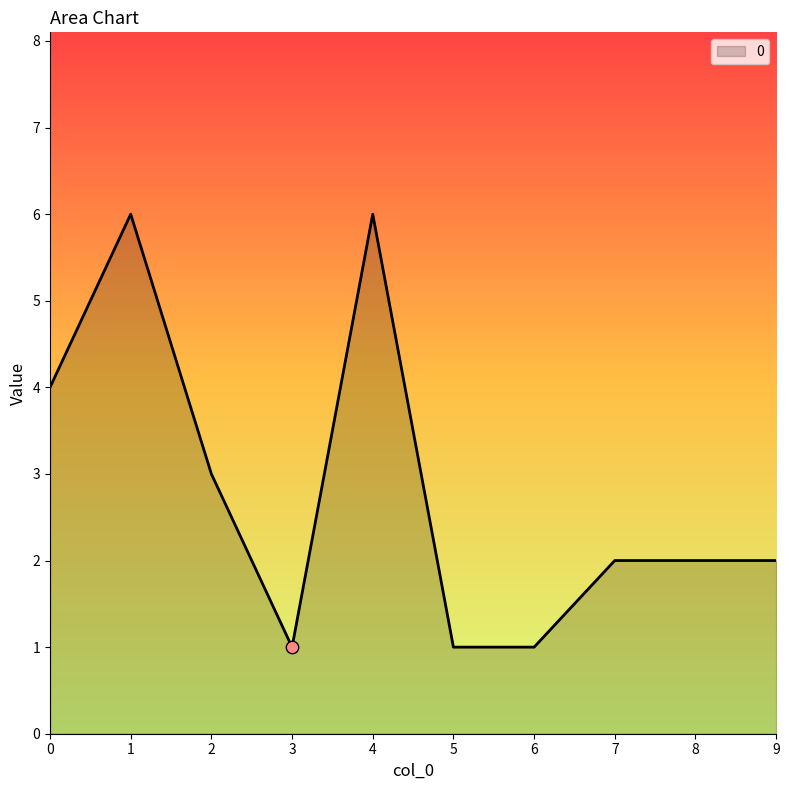

Which has a higher value, 9 or 2?

2